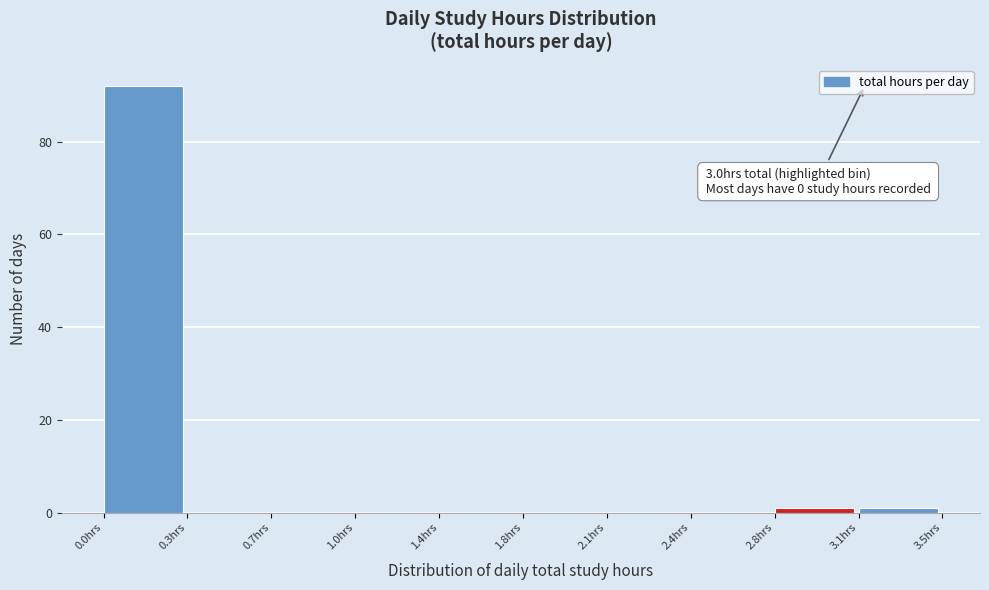

Reading left to right, transcribe all the data shown in this chart.

0.0hrs=92	0.3hrs=0	0.7hrs=0	1.0hrs=0	1.4hrs=0	1.8hrs=0	2.1hrs=0	2.4hrs=0	2.8hrs=1	3.1hrs=1